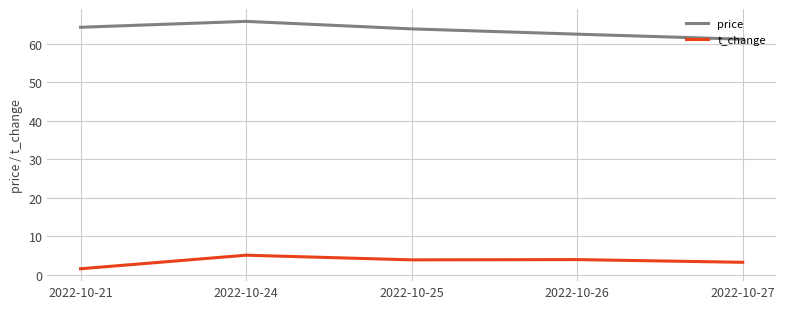

At which category does t_change reach its first local peak?

2022-10-24